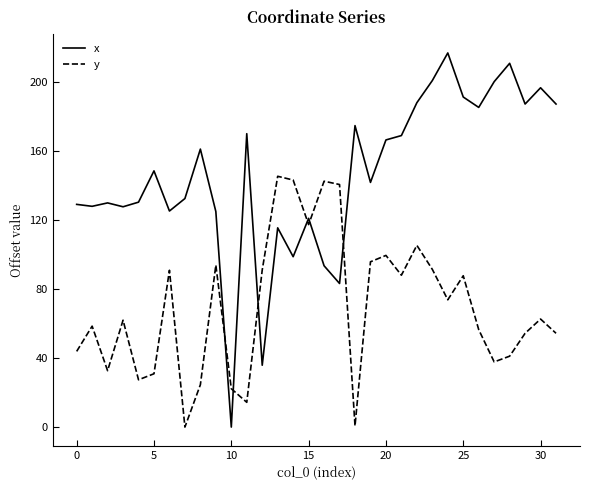

Which series has the largest total across all categories?

x